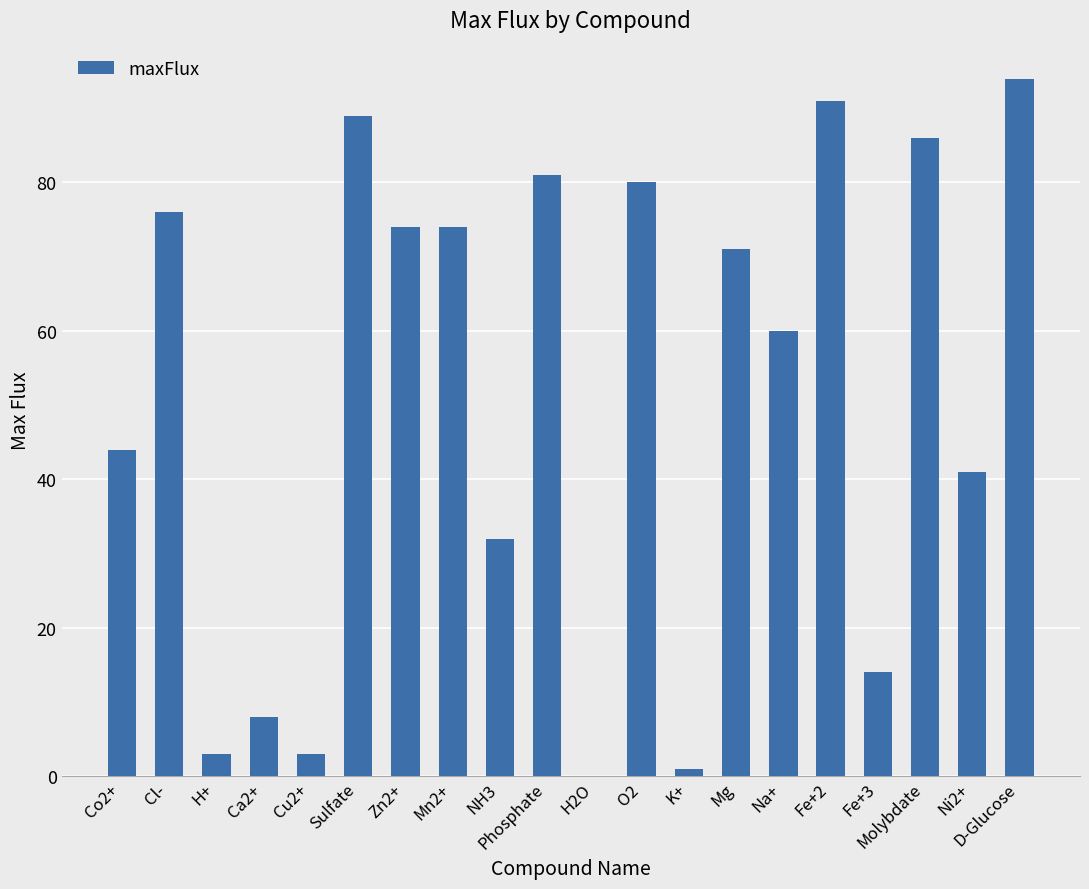

Which category has the highest value across all series?

D-Glucose